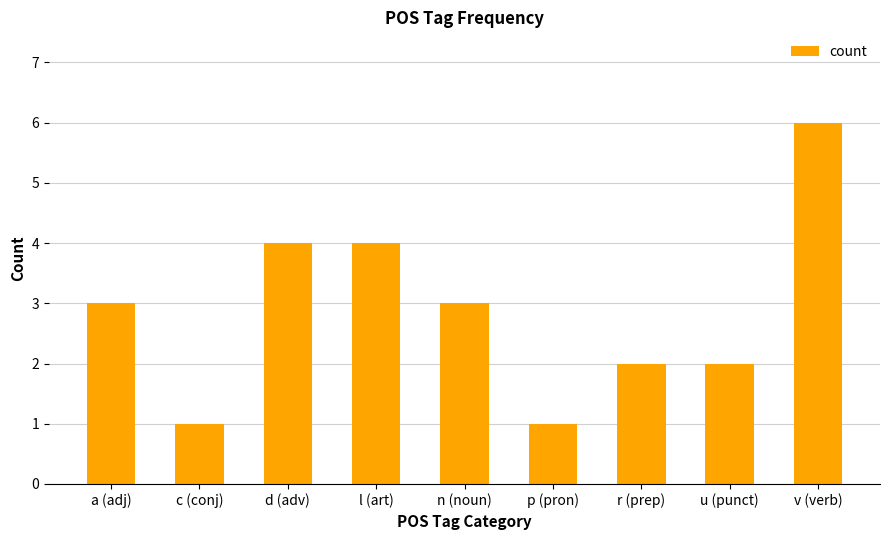

Are the bars grouped side by side (vs. stacked)?

No